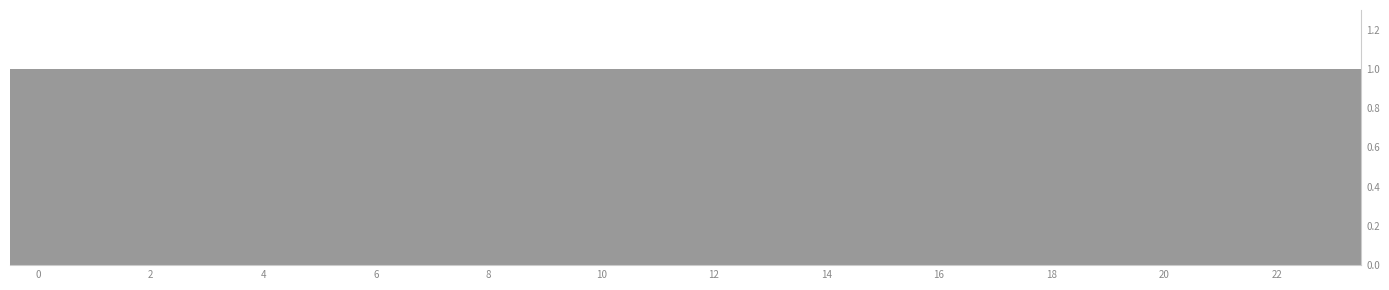

How tall is the bar that spans 17.5 to 18.5 on the x-axis? Neither the bar edges nor the heights are printed on the chart, so give them approximately, as read against the axes.

1